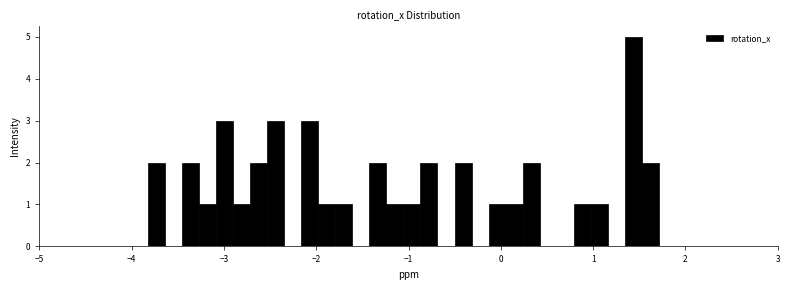

Read against the x-axis, roughly where is the centre of the tallest bar?

1.4